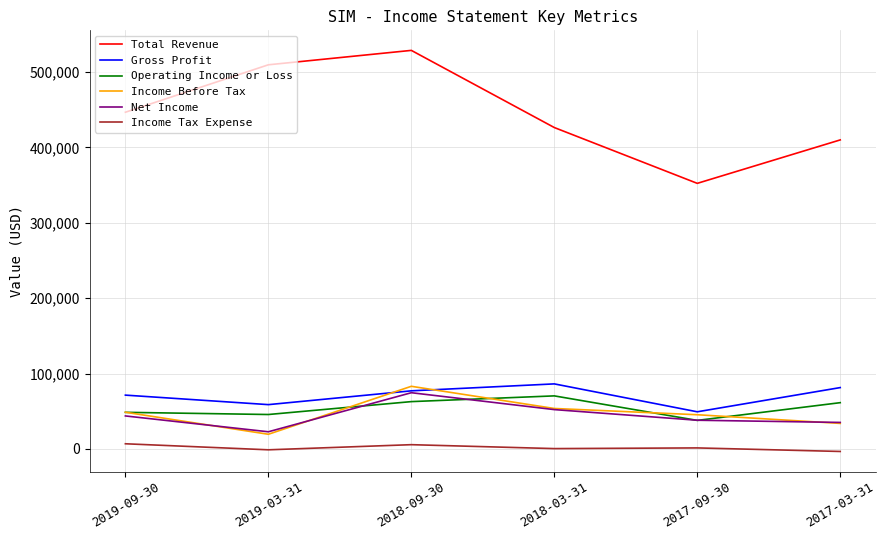

Between 2019-09-30 and 2018-09-30, which series saw the biggest shift?

Total Revenue